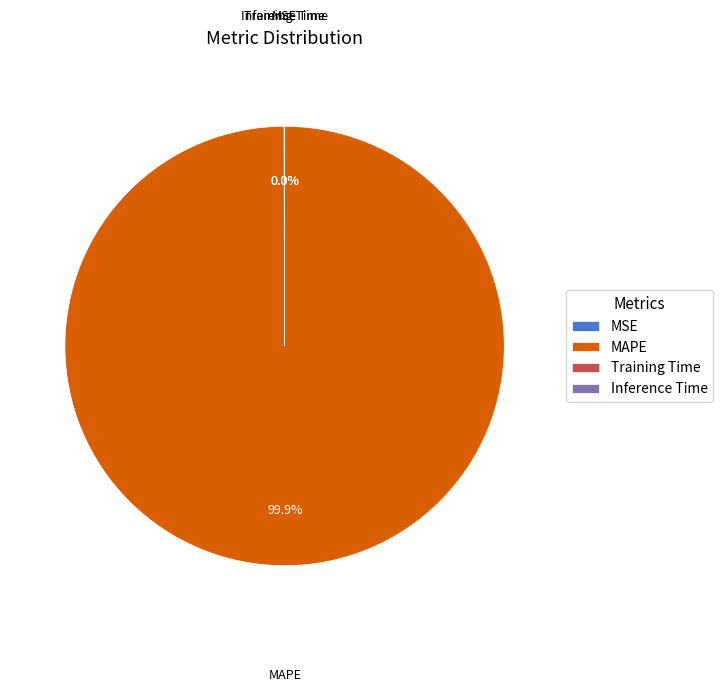

Which slice is the largest?

MAPE